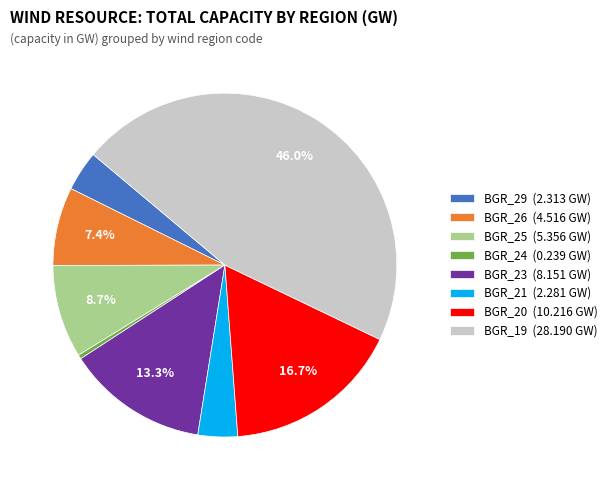

Is BGR_19 the majority of the pie?

No